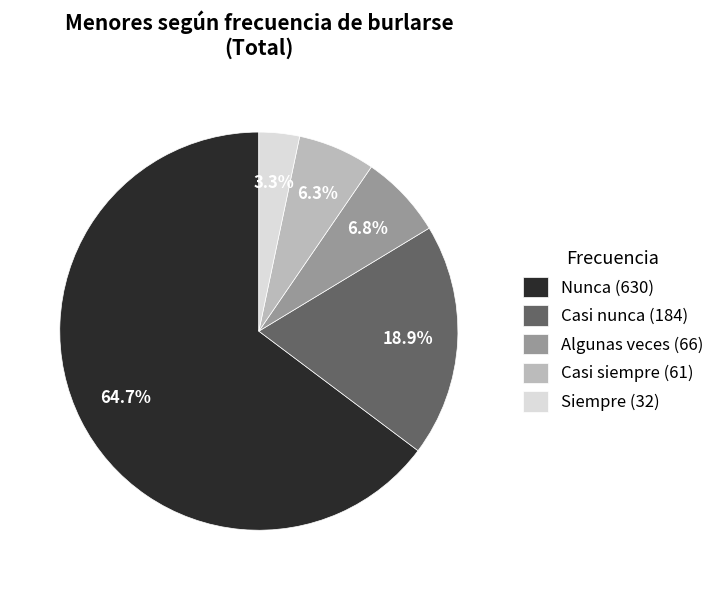

Rank the categories by value from highest to lowest.

Nunca, Casi nunca, Algunas veces, Casi siempre, Siempre